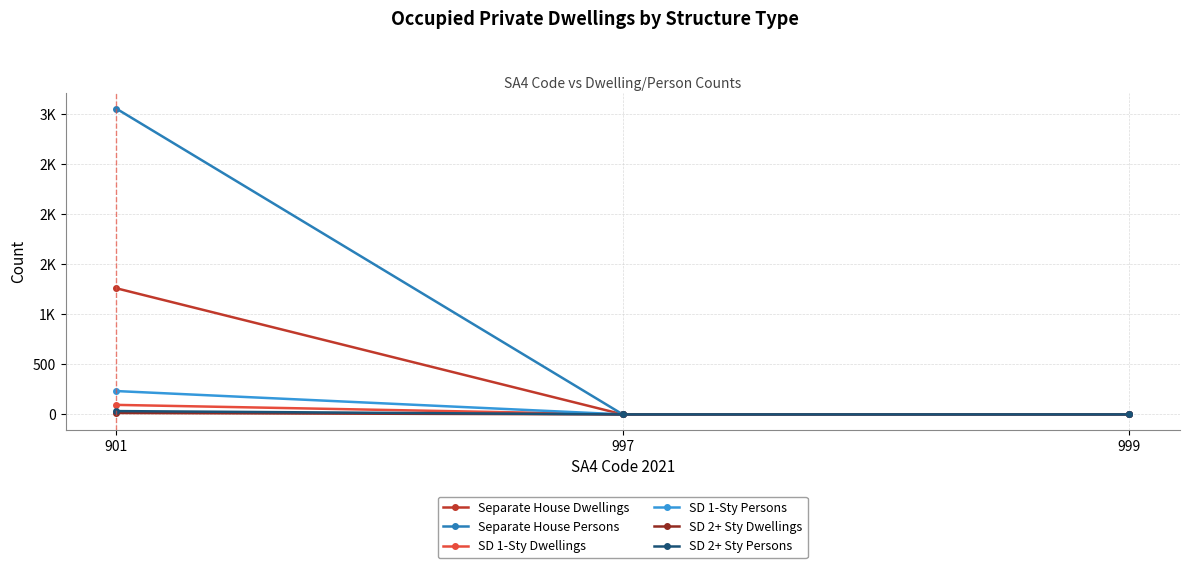

Between 901 and 997, which series saw the biggest shift?

Separate House Persons